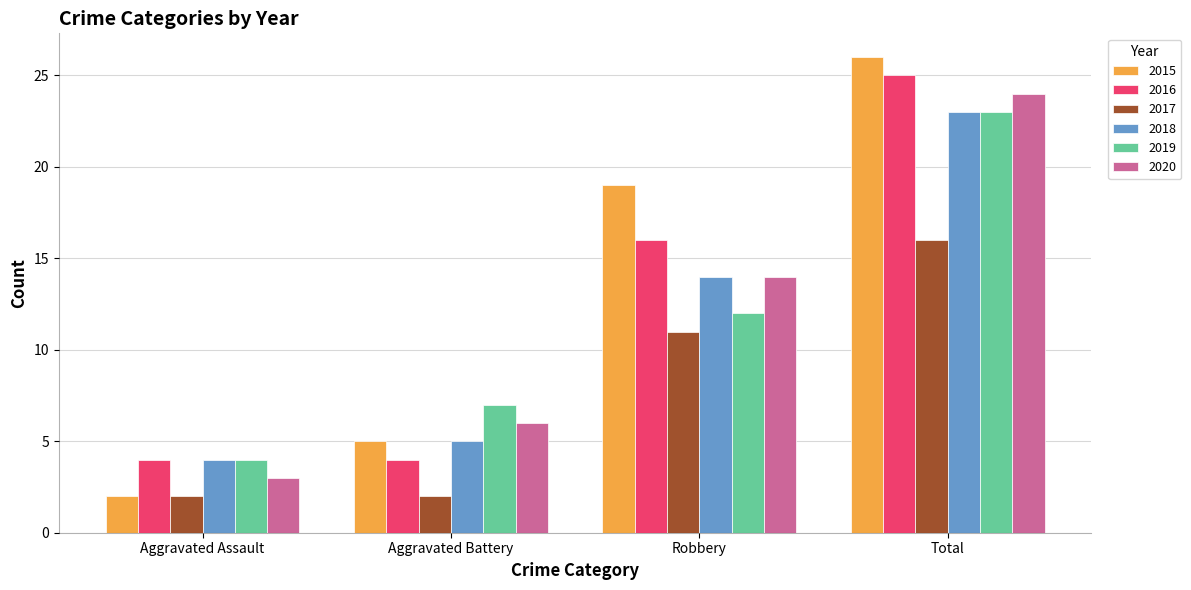

What is the total value across all series at Total?

137